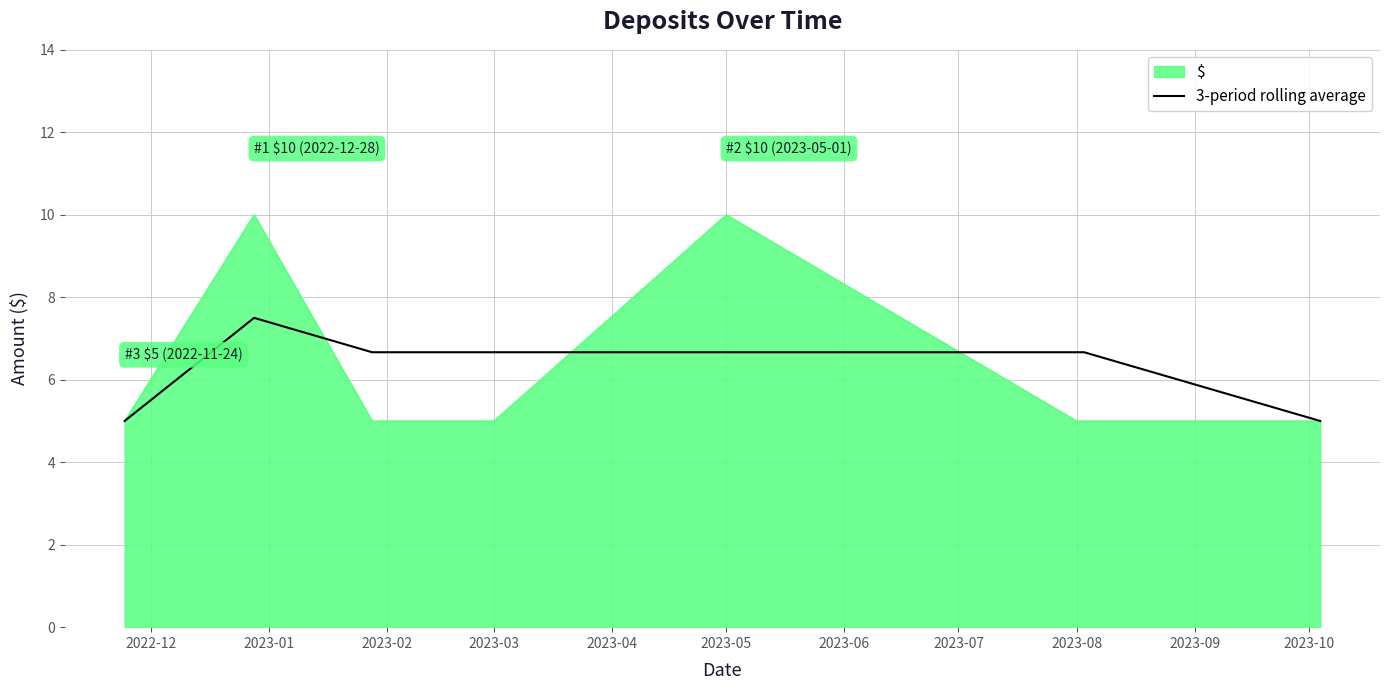

Which series has the widest spread of values?

$